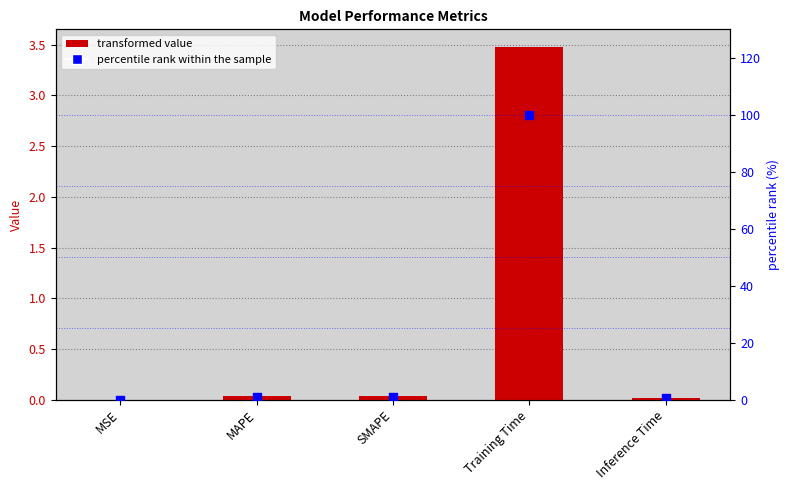

What is the total value across all series at Training Time?

103.5